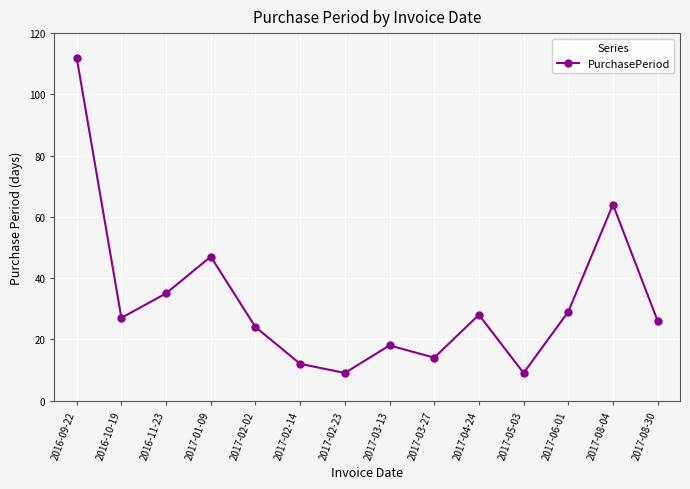

Where does the data first go above 27?

2016-09-22